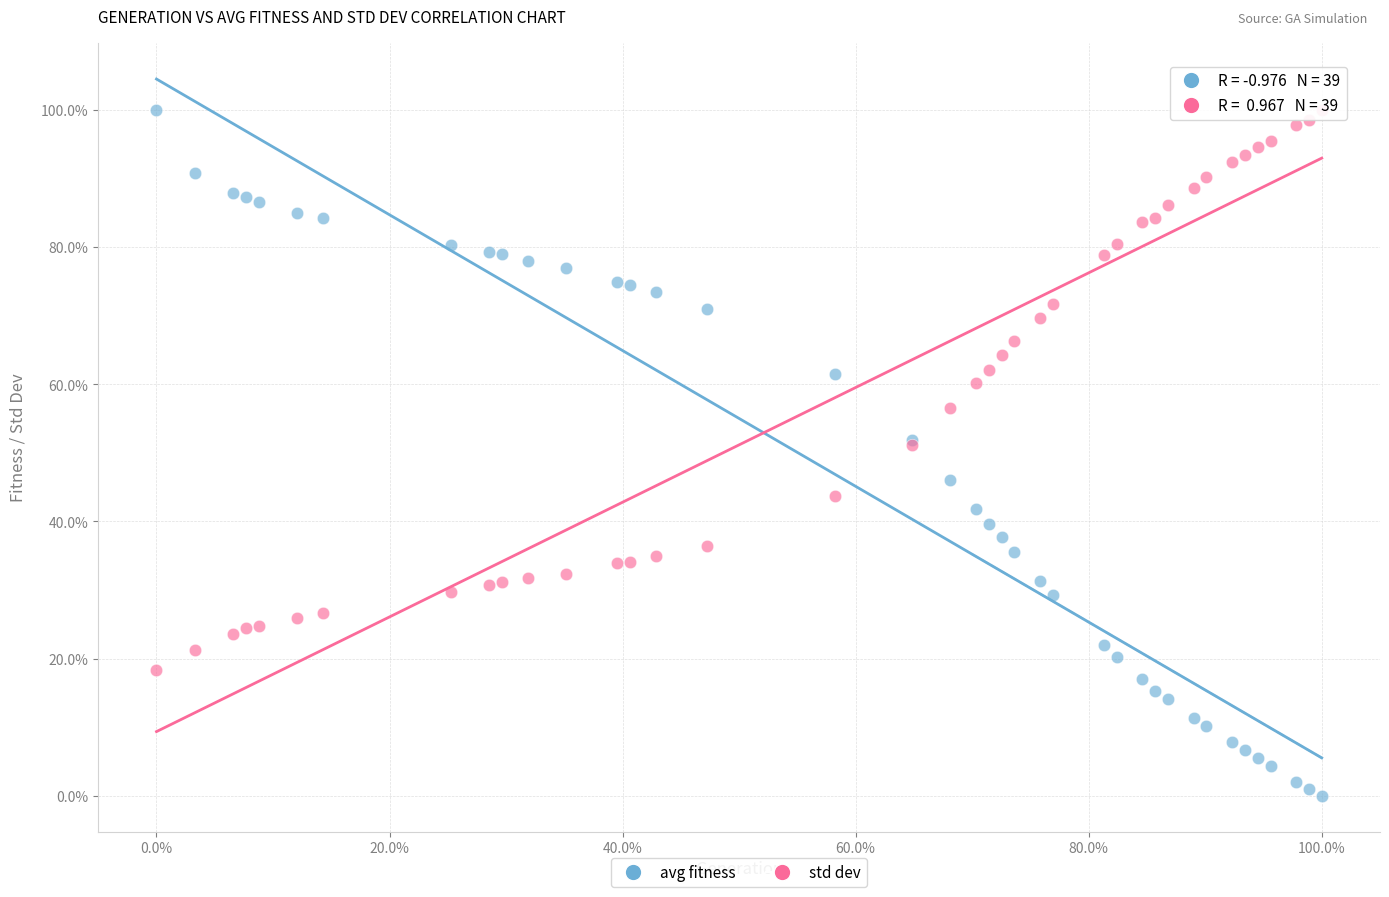

What are all the series names shown in the legend?

avg fitness, std dev